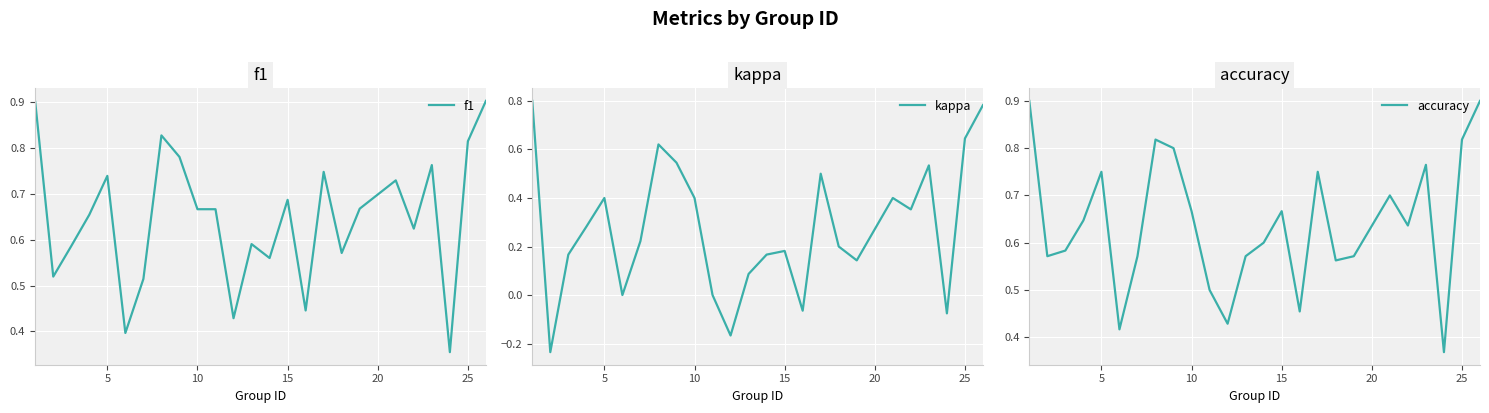

How many data points does each series have?

25